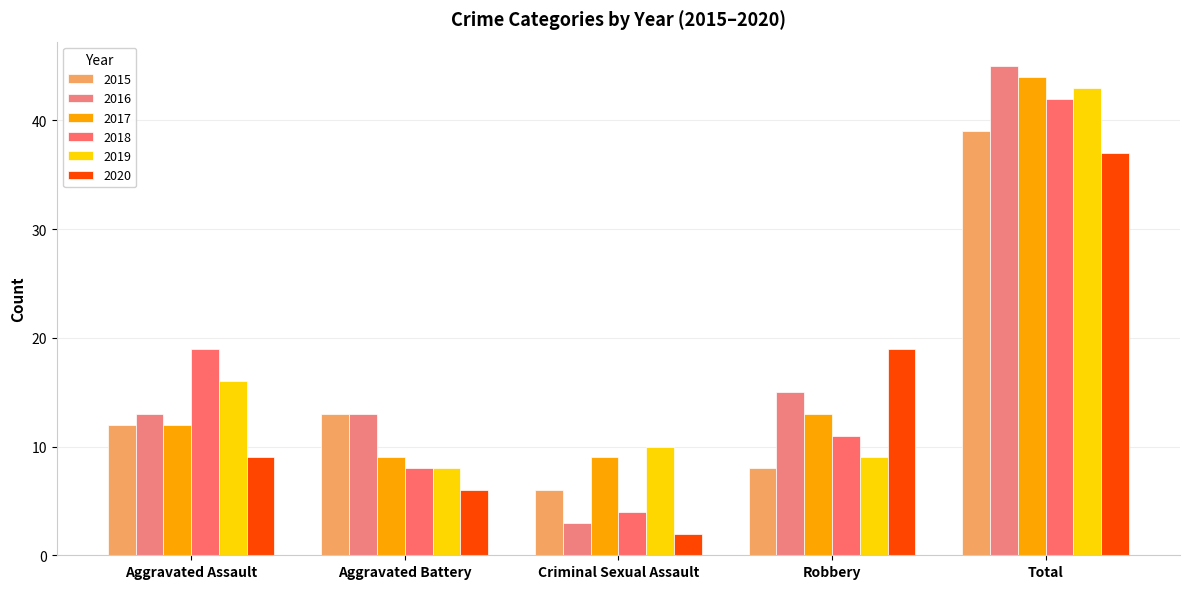

Reading left to right, list all the values displayed in this chart.

2015: 12	13	6	8	39
2016: 13	13	3	15	45
2017: 12	9	9	13	44
2018: 19	8	4	11	42
2019: 16	8	10	9	43
2020: 9	6	2	19	37